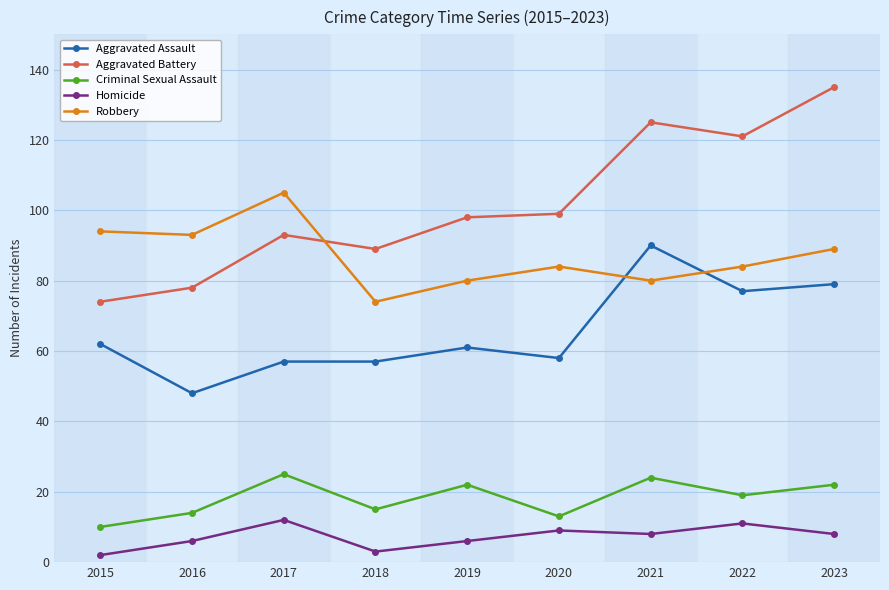

In Criminal Sexual Assault, how many points are higher than both neighbors (excluding endpoints)?

3